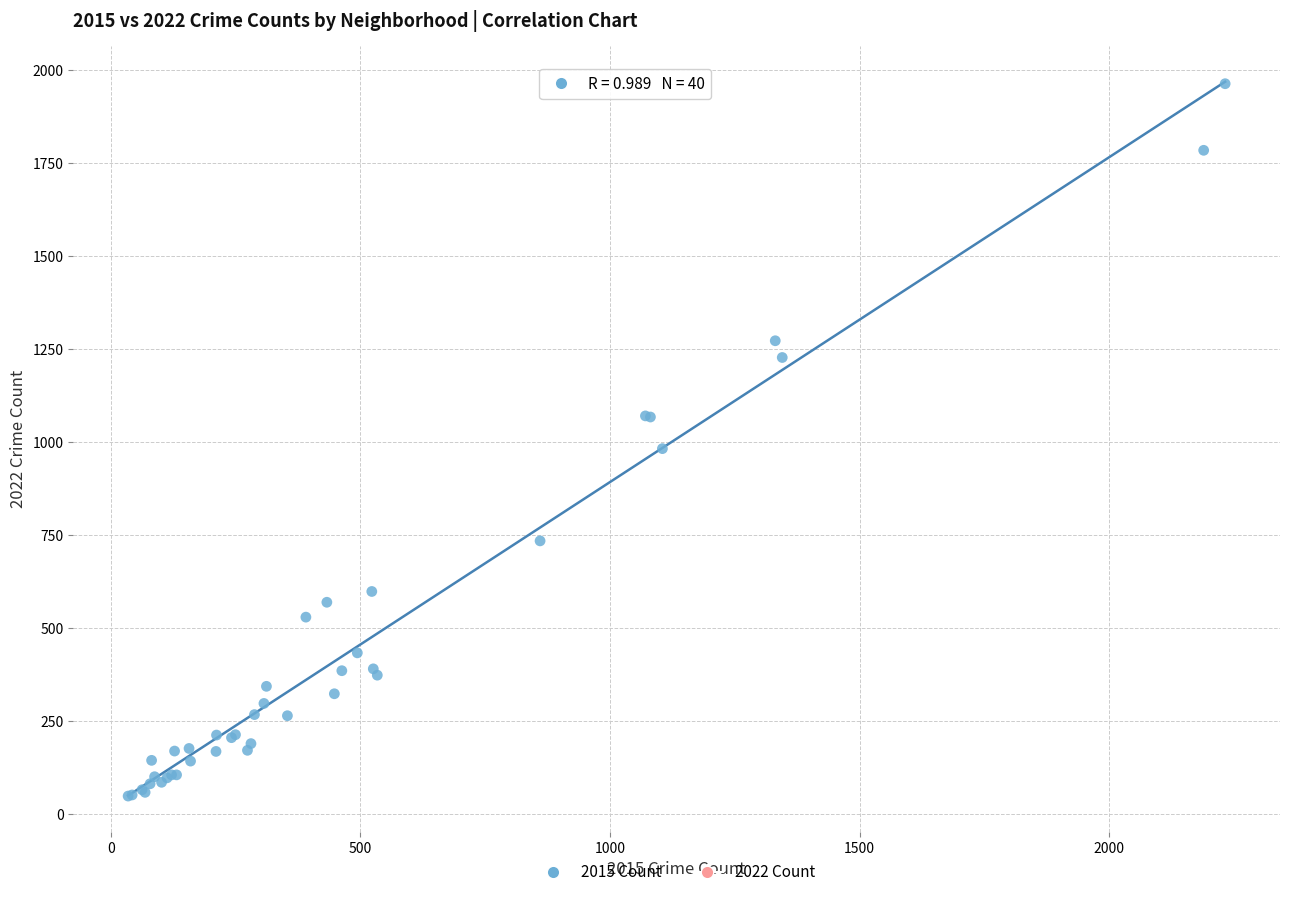

What Y value in the scatter plot is closest to 1006?

983